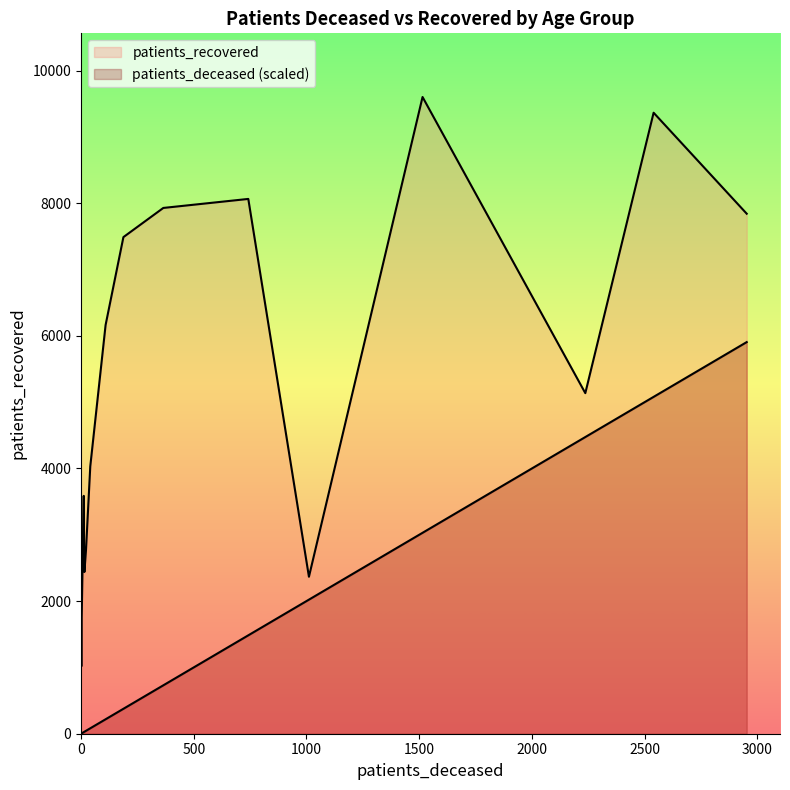

List the series in order of their overall mean, lowest first.

patients_deceased, patients_recovered